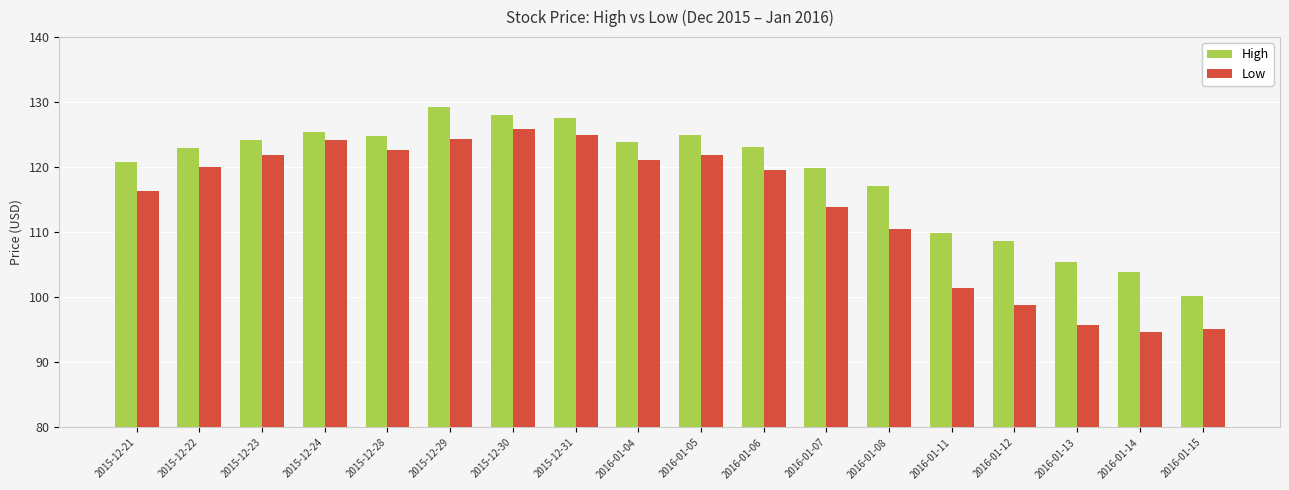

What is the approximate value of High at 2016-01-12?

108.7